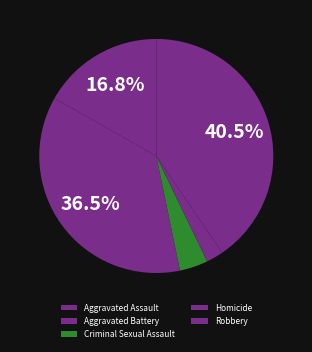

To the nearest percent, what is the difference between the Criminal Sexual Assault and Aggravated Battery slice percentages?

33%